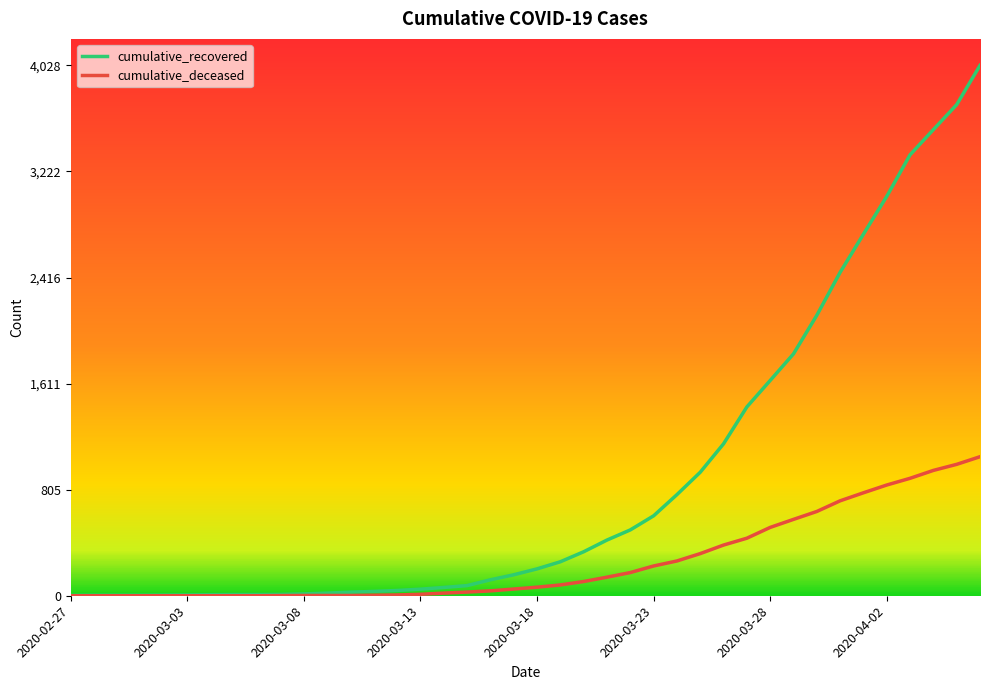

Which series has the widest spread of values?

cumulative_recovered